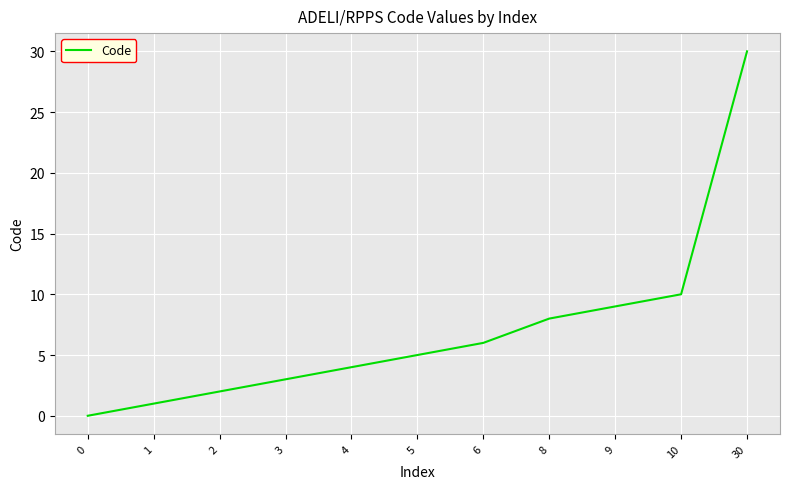

Rank the categories by value from lowest to highest.

0, 1, 2, 3, 4, 5, 6, 8, 9, 10, 30